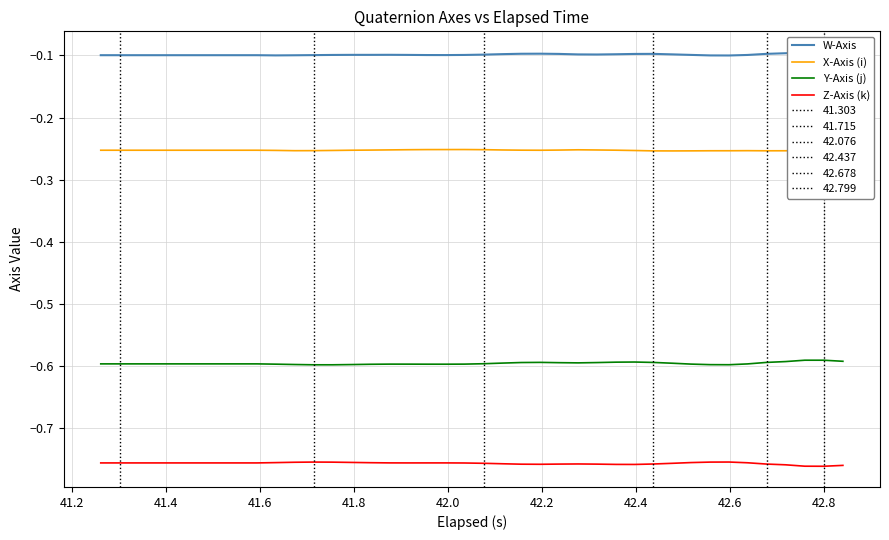

True or false: Y-Axis (j) and Z-Axis (k) cross at least once.

False